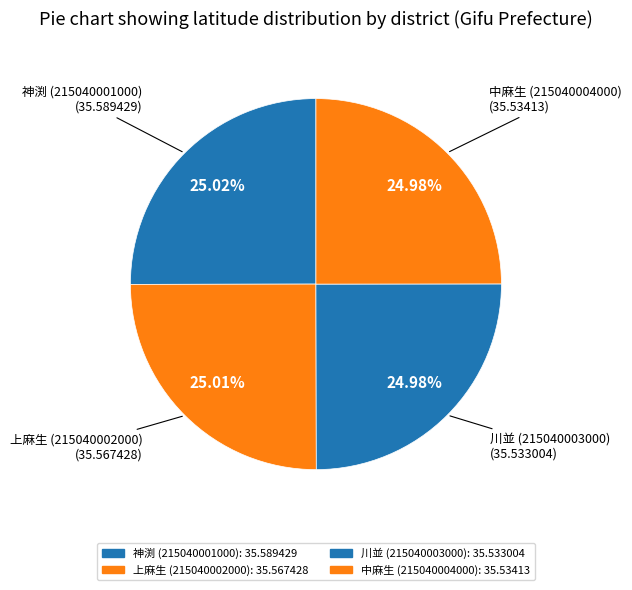

Count the number of slices in the pie.

4